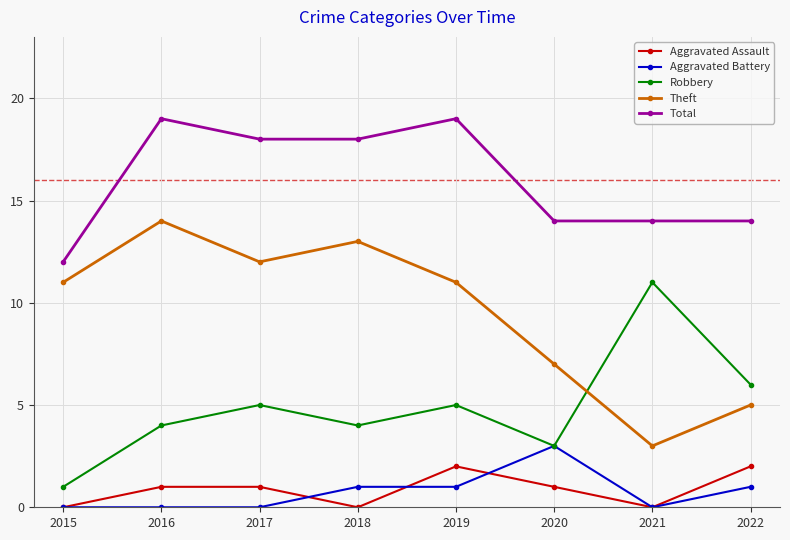

Which series has the widest spread of values?

Theft